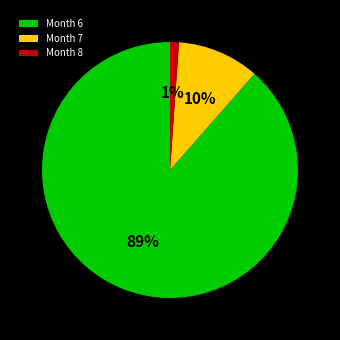

To the nearest percent, what portion does Month 6 represent?

89%